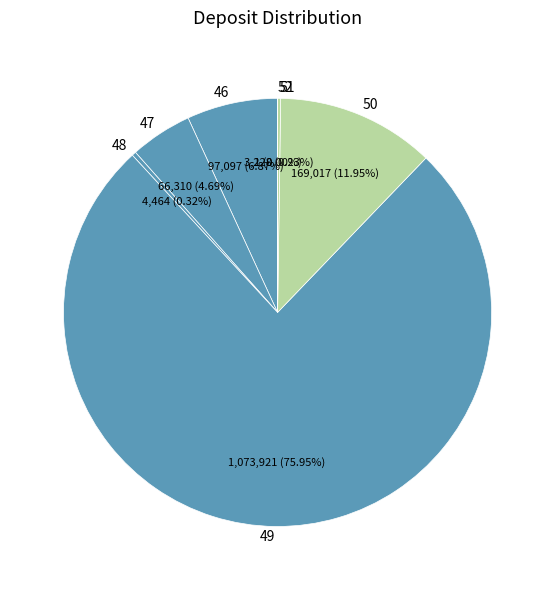

Which category accounts for the majority?

49